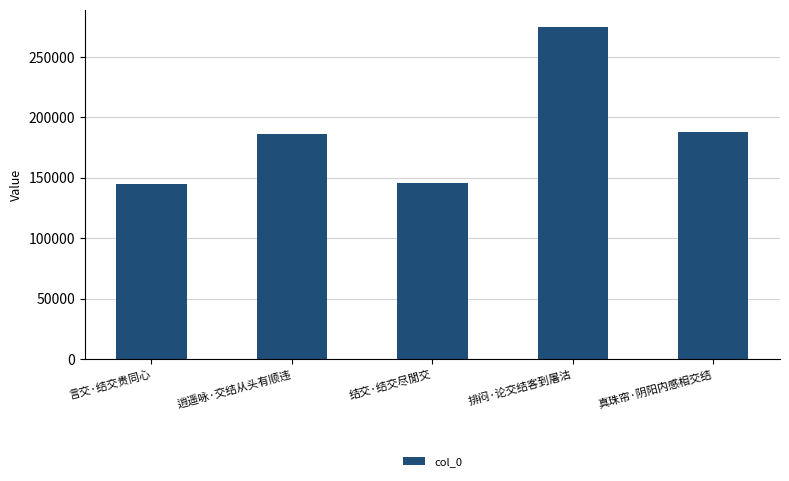

What is the maximum value shown in the chart?

275209